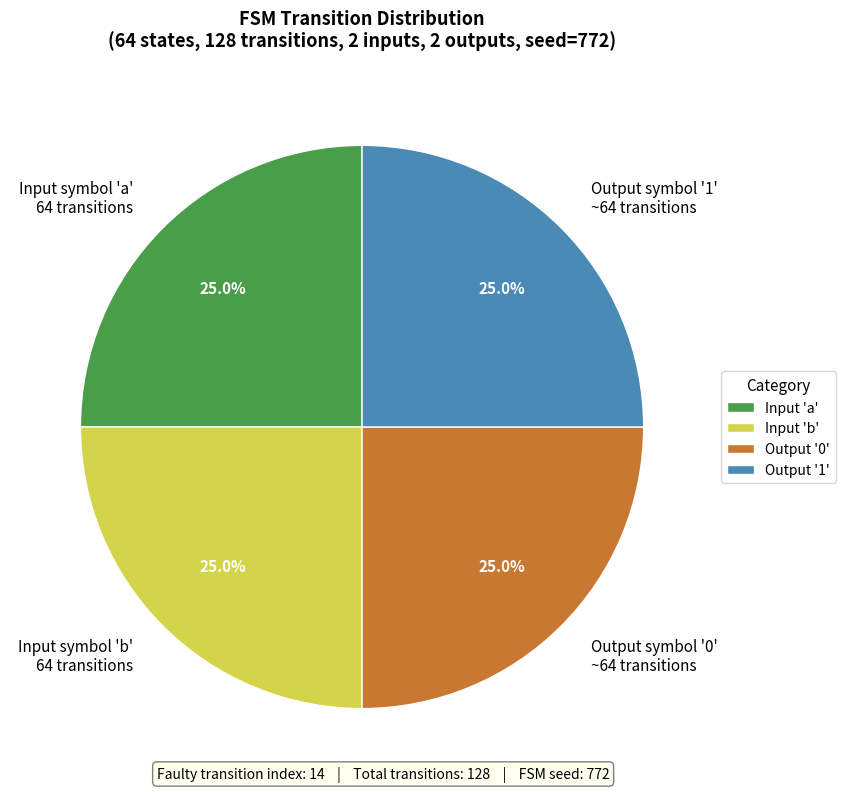

What is the ratio of the value at Input symbol 'a' 64 transitions to the value at Output symbol '0' ~64 transitions?

1.0